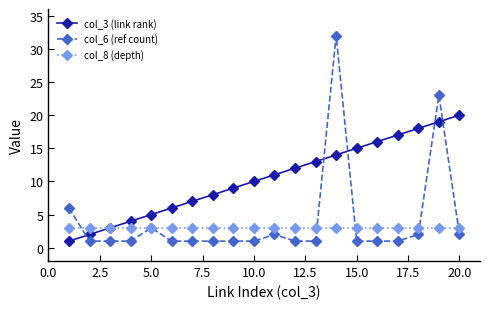

Which series has the largest total across all categories?

col_3 (link rank)